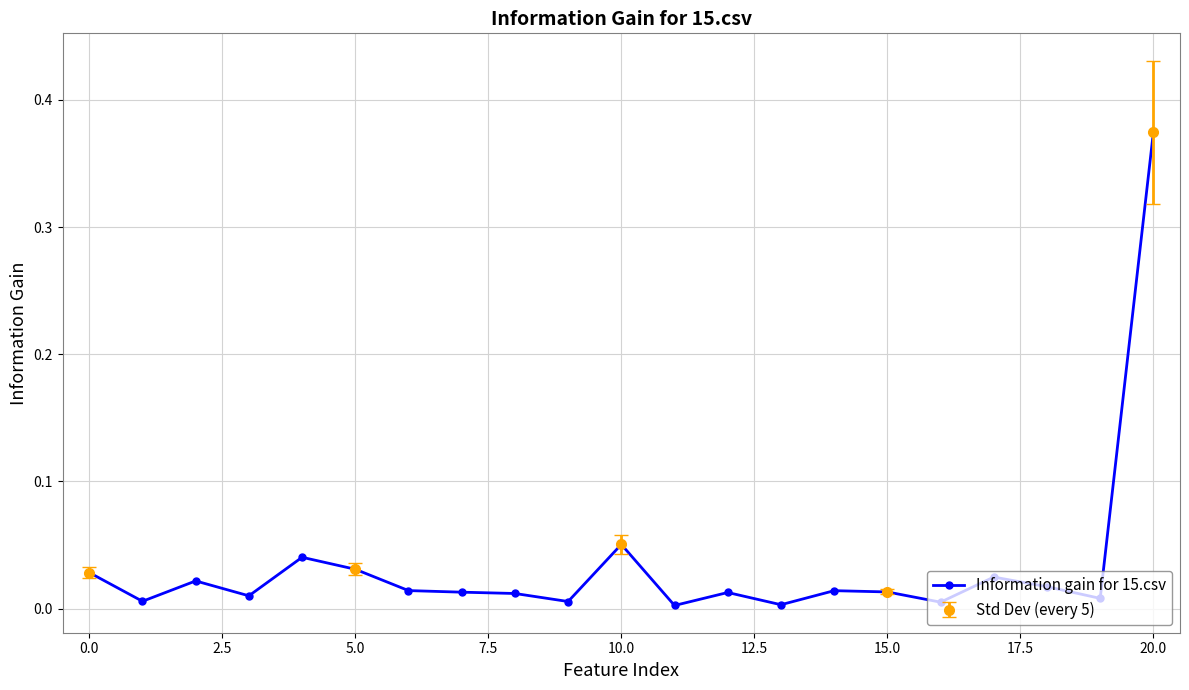

How many points are higher than both their immediate neighbors (excluding endpoints)?

6